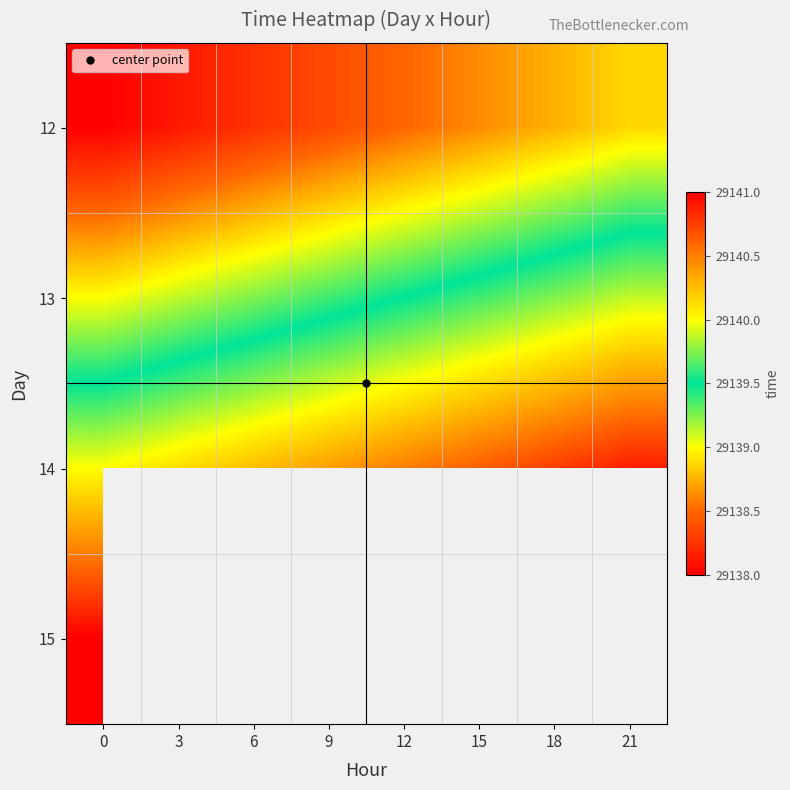

What is the difference between the highest and lowest values at 0?

3.0